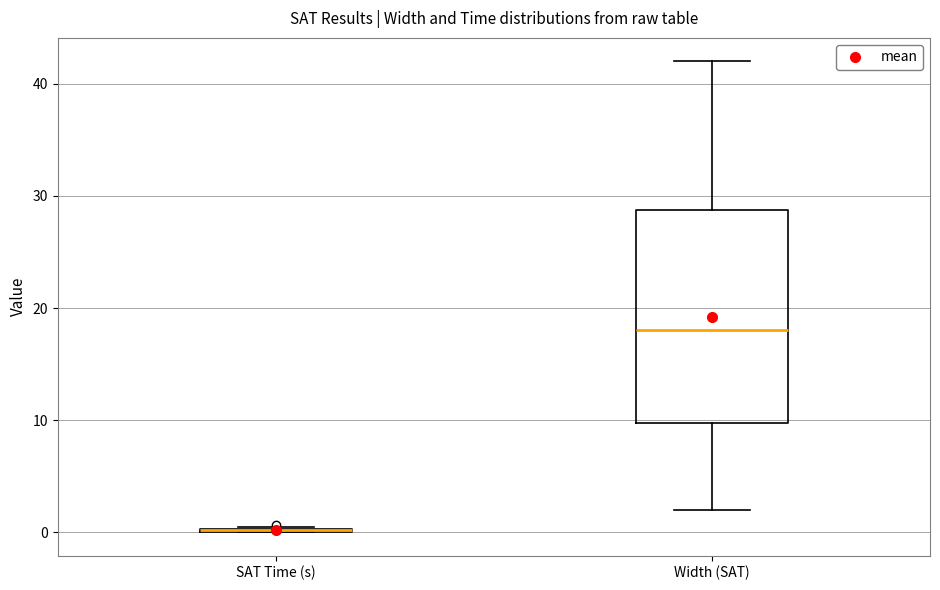

Comparing the boxes themselves (not the whiskers), which one is the tallest?

Width (SAT)